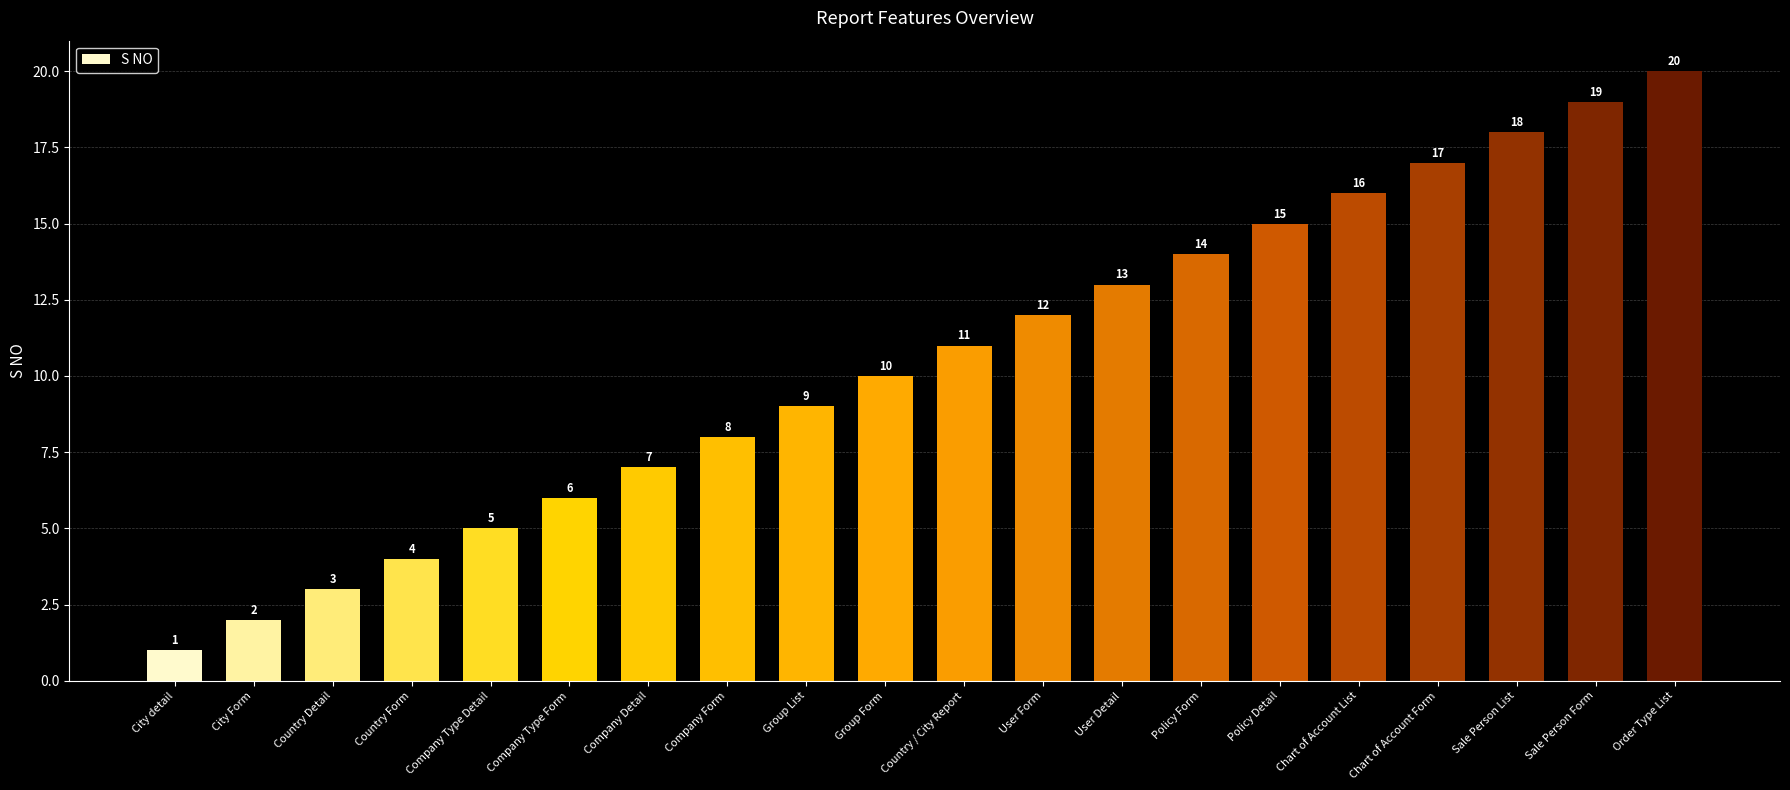

List the labels in order of value, smallest first.

City detail, City Form, Country Detail, Country Form, Company Type Detail, Company Type Form, Company Detail, Company Form, Group List, Group Form, Country / City Report, User Form, User Detail, Policy Form, Policy Detail, Chart of Account List, Chart of Account Form, Sale Person List, Sale Person Form, Order Type List